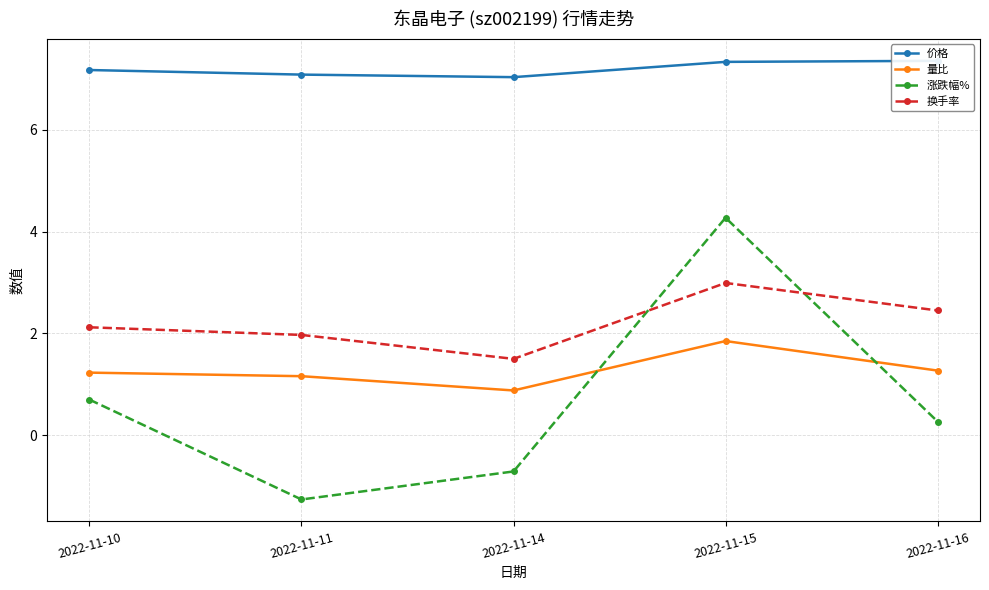

The value of 涨跌幅% at 2022-11-16 is 0.3. True or false?

True